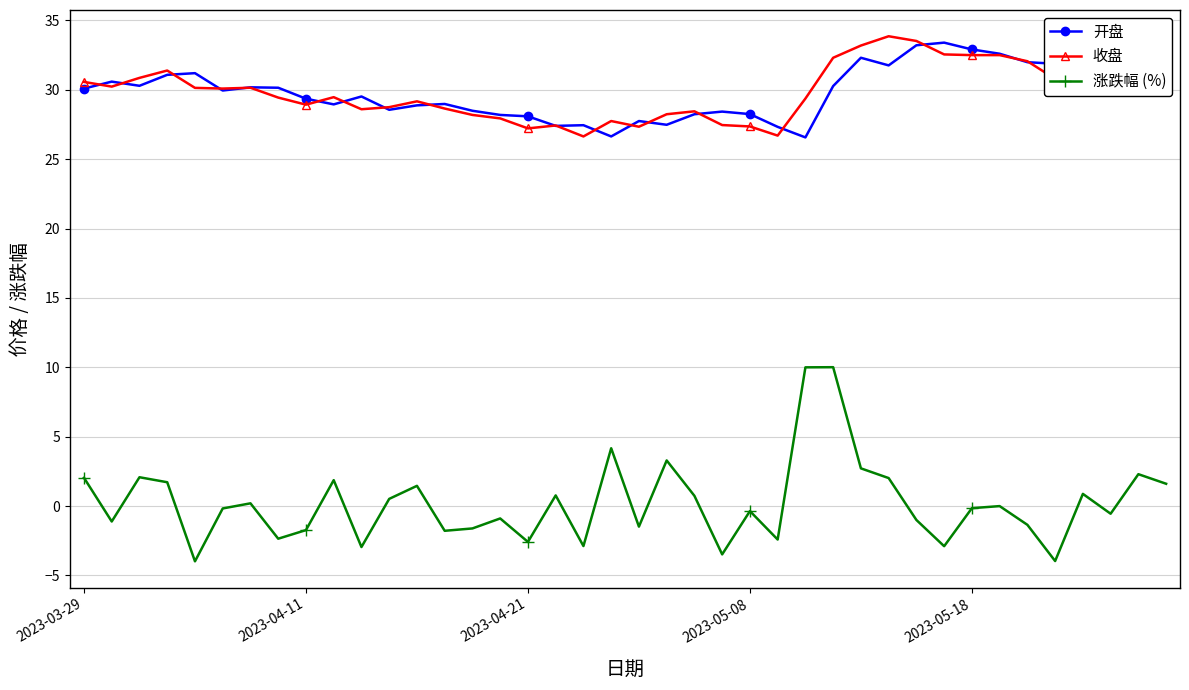

True or false: 收盘 has more than 0 interior local peaks.

True